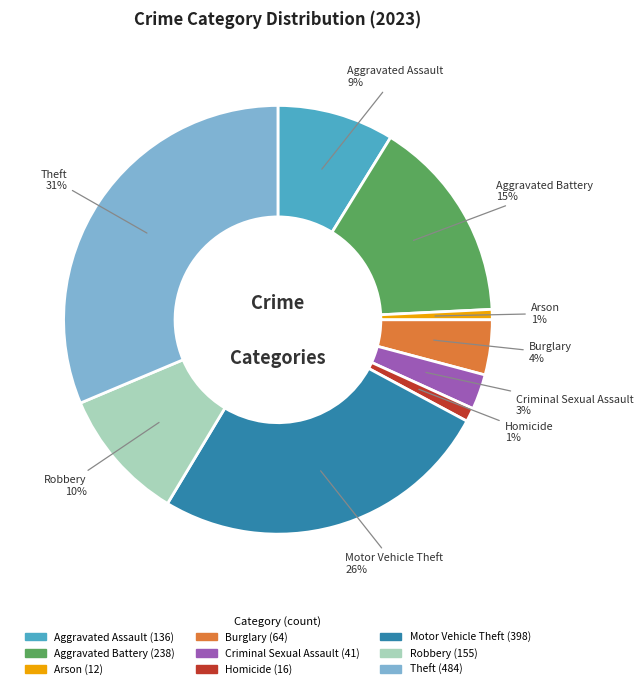

Combined, do Burglary and Criminal Sexual Assault account for over 50%?

No